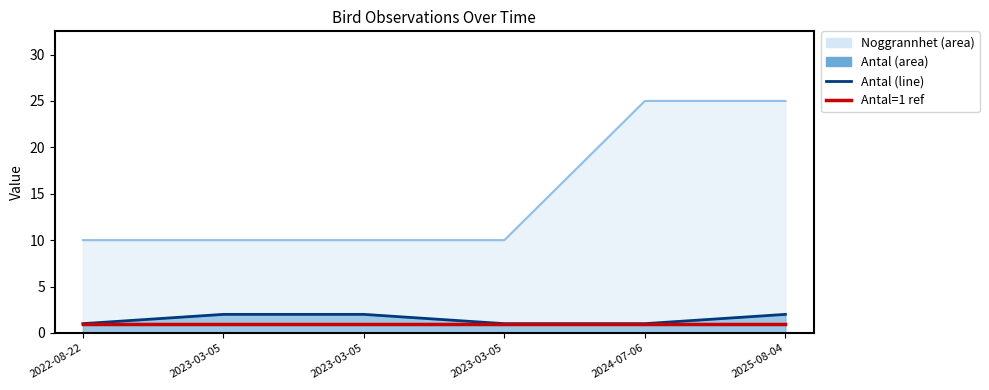

Reading left to right, transcribe all the data shown in this chart.

Noggrannhet_line: 2022-08-22=10	2023-03-05=10	2023-03-05=10	2023-03-05=10	2024-07-06=25	2025-08-04=25
Antal_line: 2022-08-22=1	2023-03-05=2	2023-03-05=2	2023-03-05=1	2024-07-06=1	2025-08-04=2
Antal=1 ref: 2022-08-22=1	2023-03-05=1	2023-03-05=1	2023-03-05=1	2024-07-06=1	2025-08-04=1